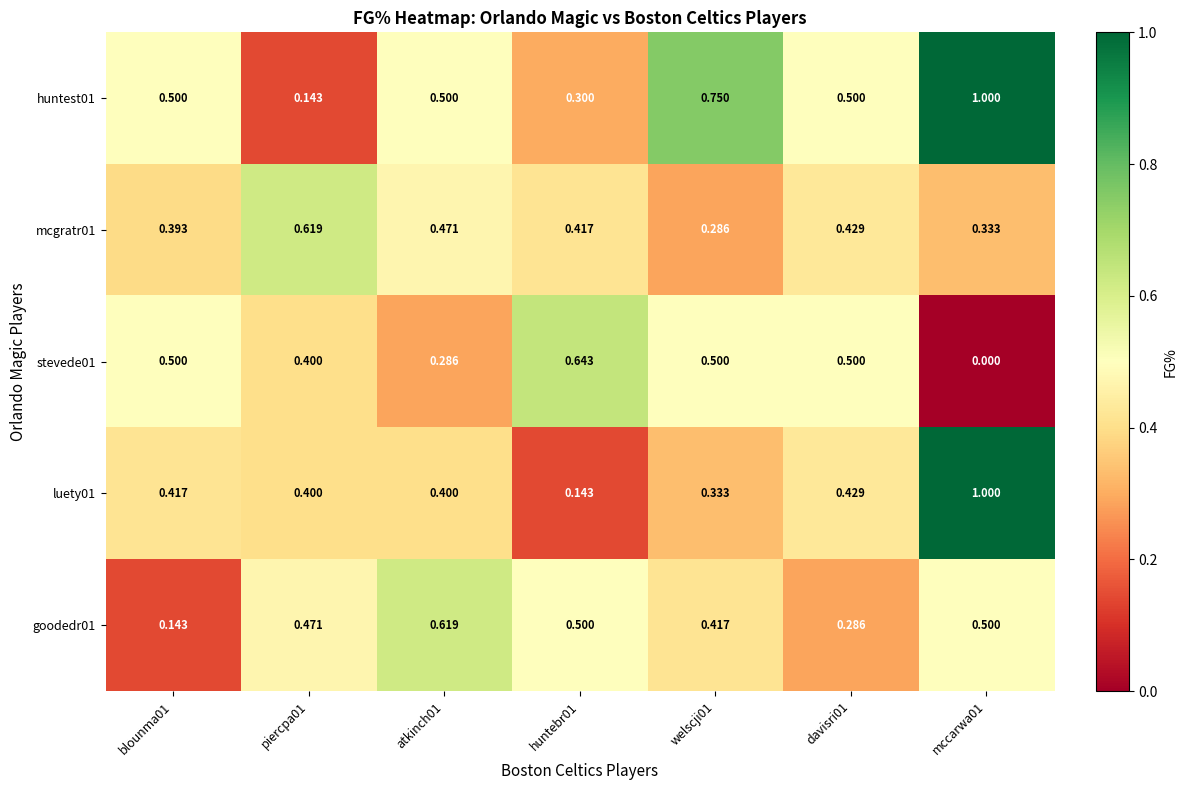

Is the value of luety01 at welscji01 greater than the value of stevede01 at huntebr01?

No